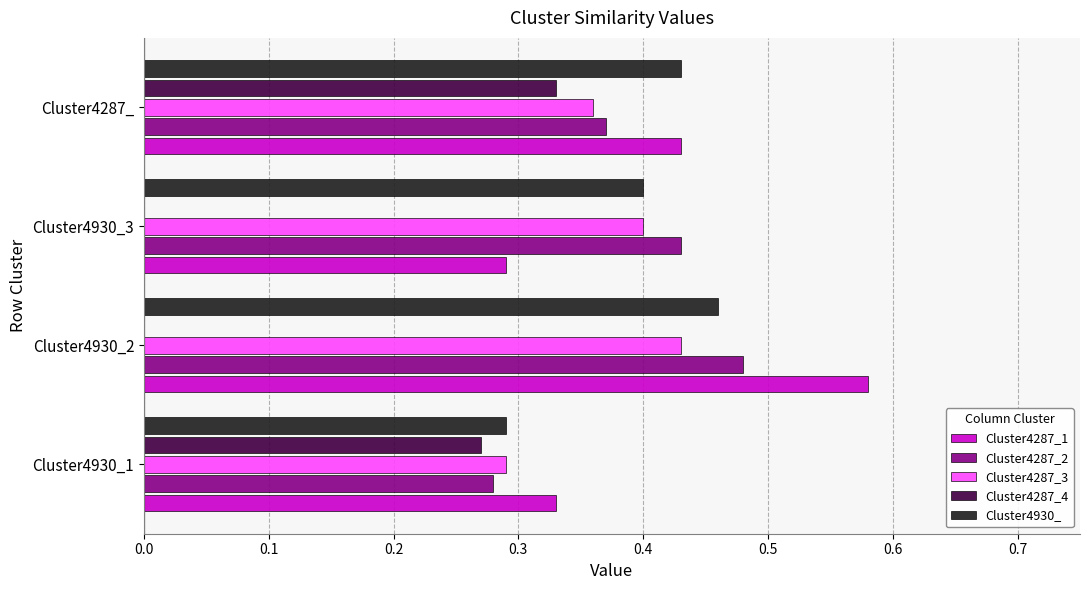

What is the total value across all series at Cluster4930_3?

1.5